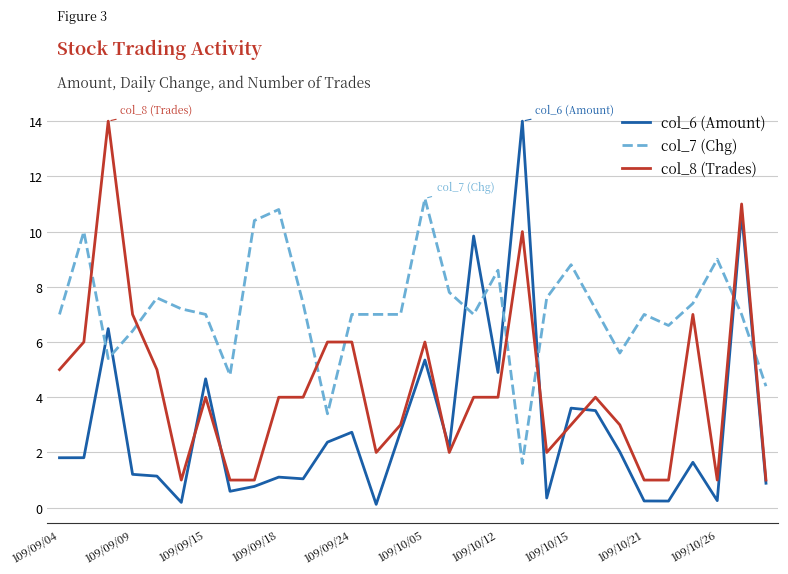

Rank the series by their average value, from lowest to highest.

col_6 (Amount), col_8 (Trades), col_7 (Chg)